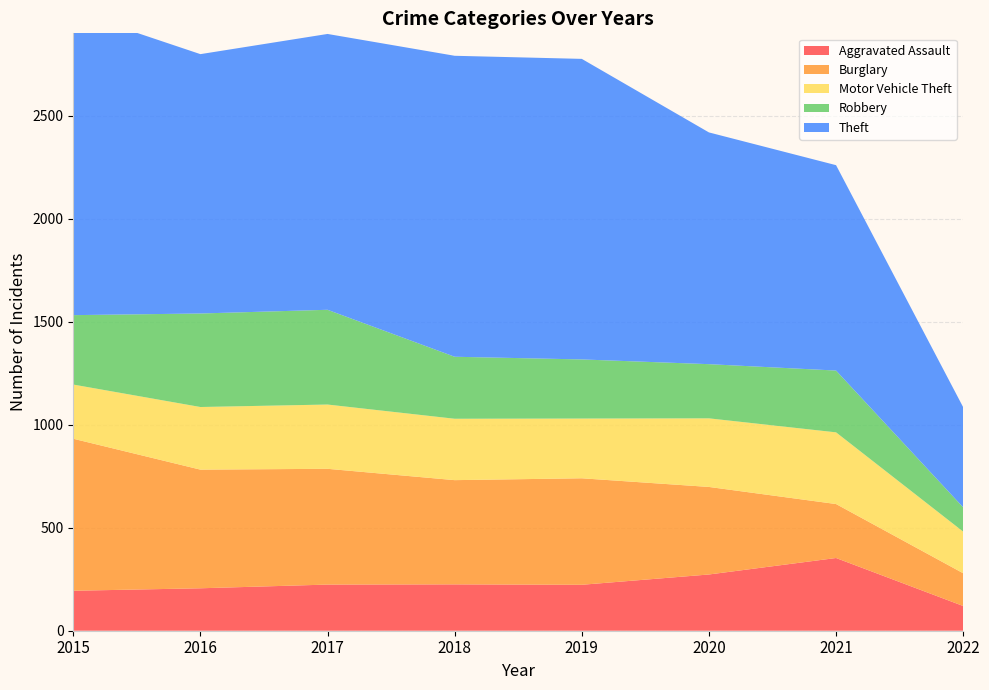

Reading left to right, list all the values displayed in this chart.

Aggravated Assault: 2015=194	2016=206	2017=224	2018=225	2019=223	2020=273	2021=353	2022=120
Burglary: 2015=738	2016=576	2017=562	2018=506	2019=517	2020=425	2021=262	2022=159
Motor Vehicle Theft: 2015=263	2016=304	2017=312	2018=298	2019=290	2020=333	2021=348	2022=202
Robbery: 2015=337	2016=454	2017=460	2018=301	2019=287	2020=263	2021=300	2022=118
Theft: 2015=1474	2016=1259	2017=1339	2018=1461	2019=1459	2020=1125	2021=997	2022=486